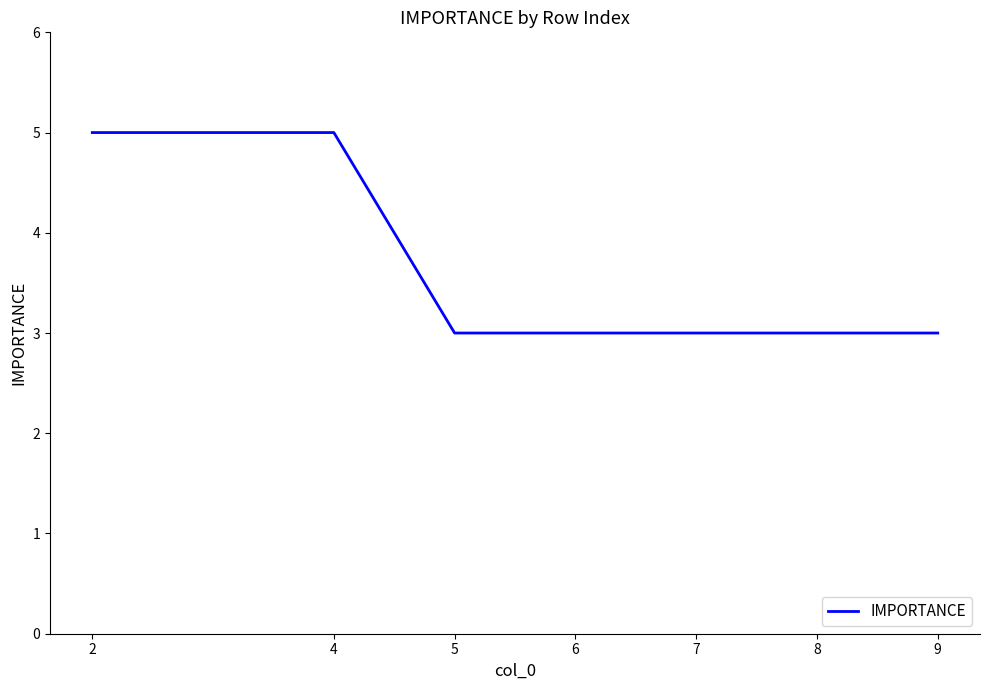

Reading left to right, what are all the values shown in this chart?

5	5	3	3	3	3	3